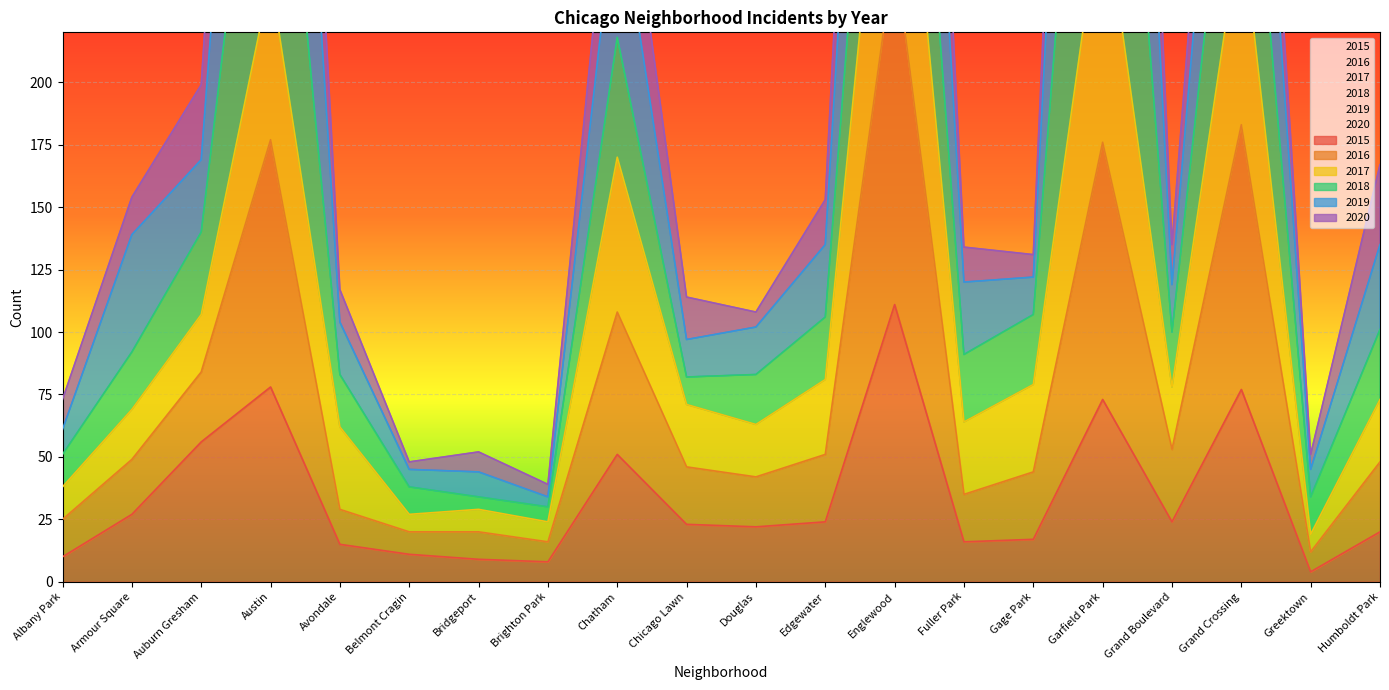

At how many categories does at least one series exceed 494?

3